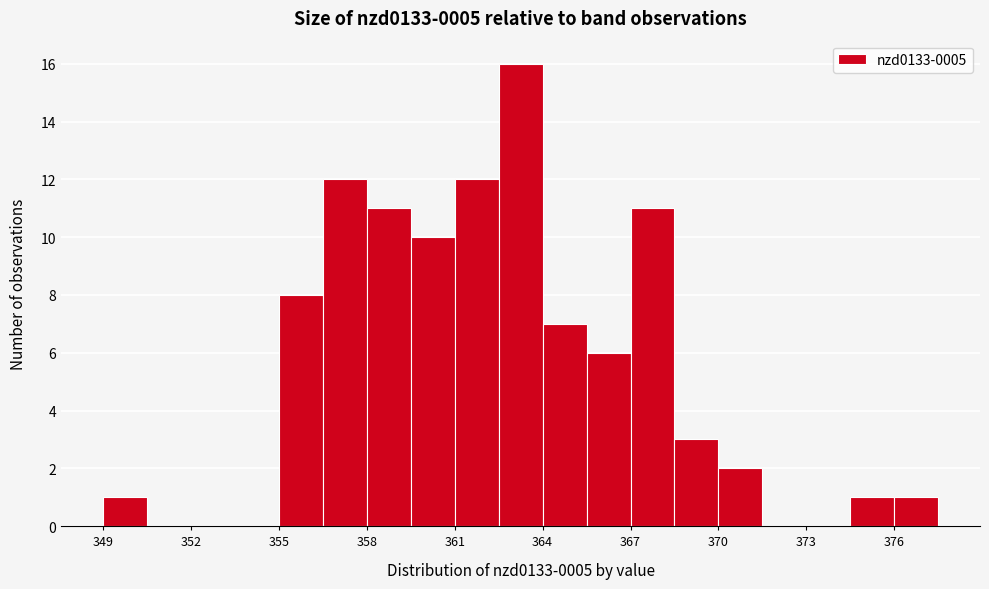

Around what value on the x-axis is the tallest bar? Give the approximate position of its centre, as read against the axis.

363.5